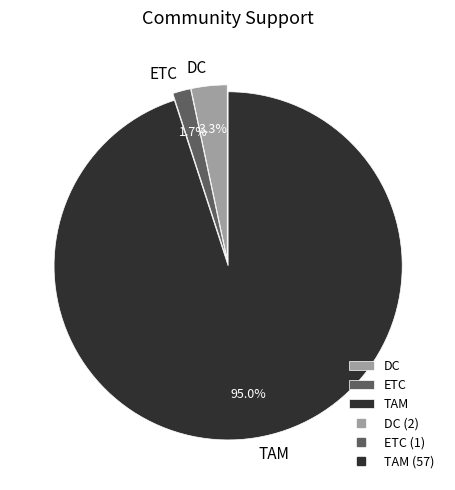

Is it true that ETC is 2% of the pie?

True